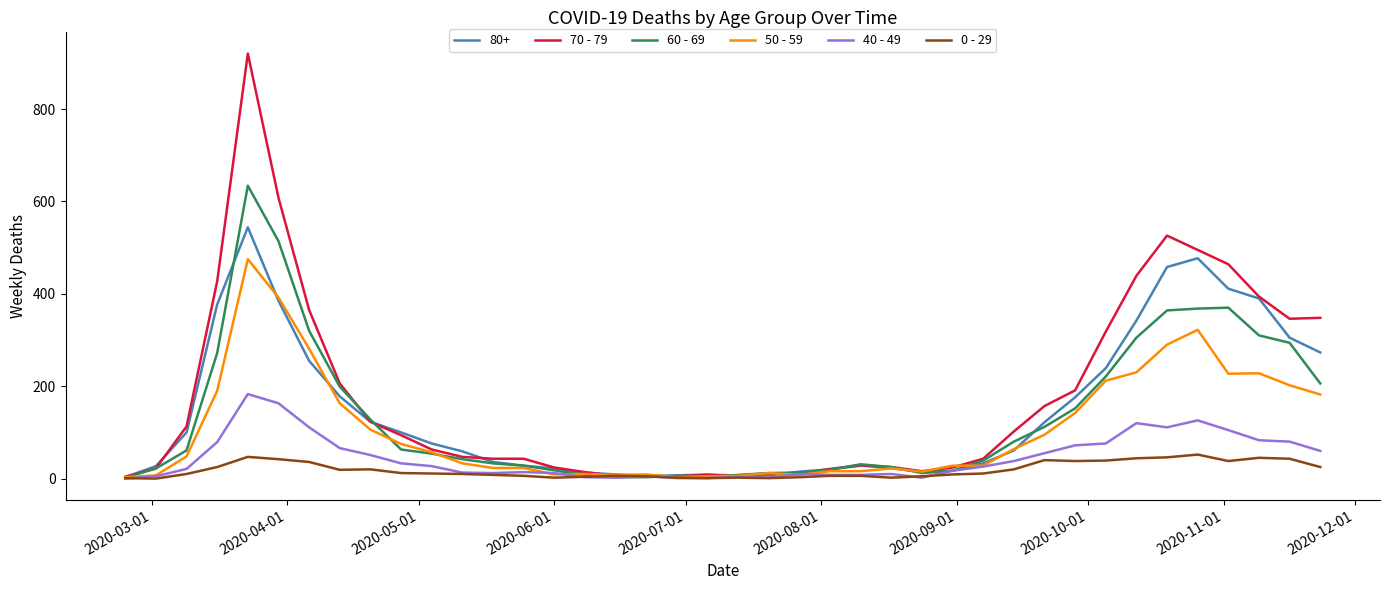

Which series has the largest range (max minus min)?

70 - 79